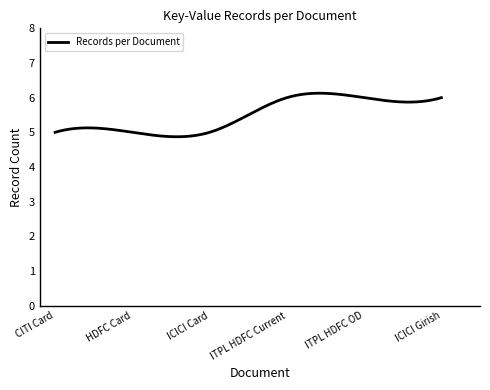

What is the minimum value shown in the chart?

4.9